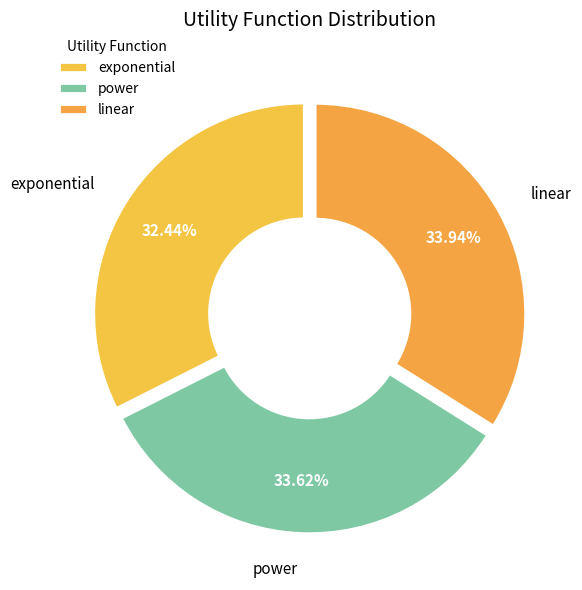

Does linear account for over 50% of the chart?

No